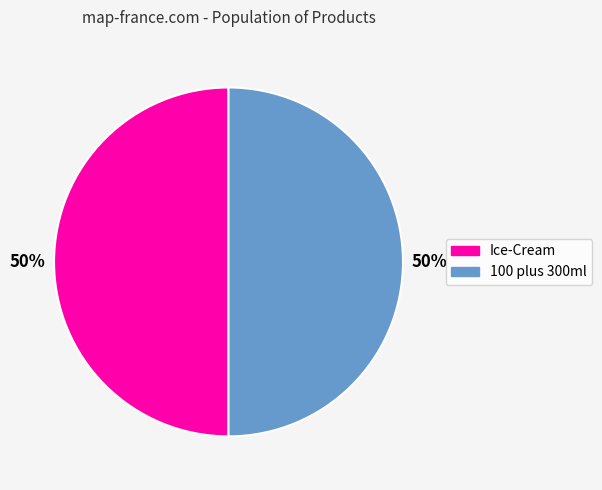

Approximately how many times larger is the value at 100 plus 300ml compared to Ice-Cream?

1.0